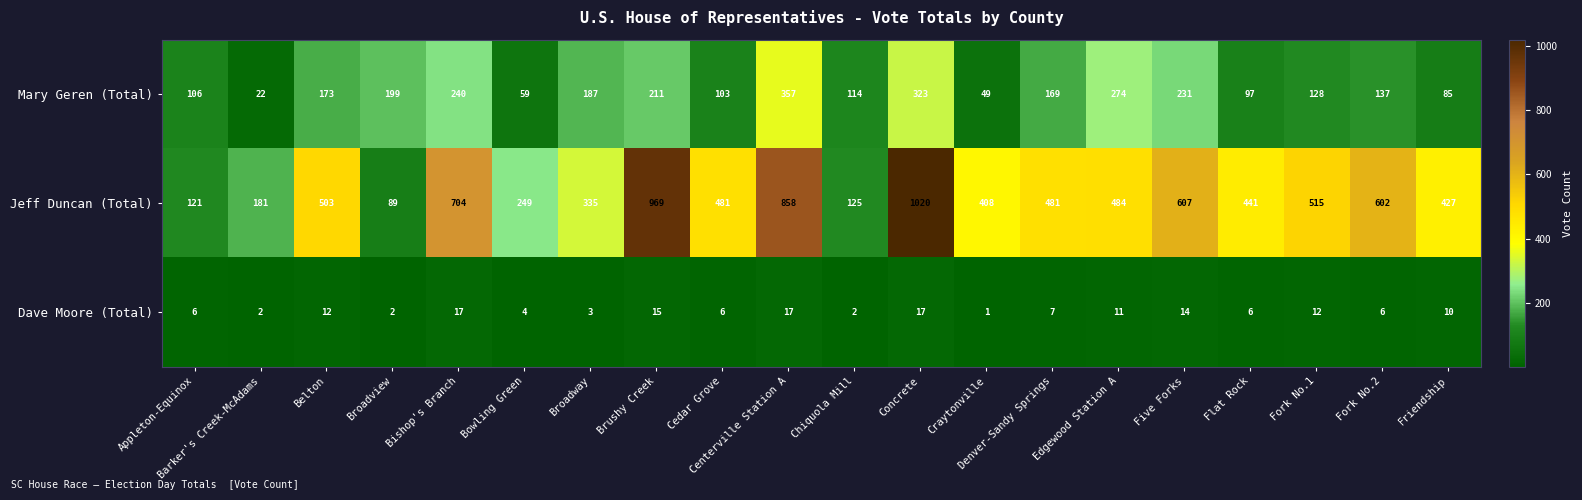

True or false: Jeff Duncan (Total) has a value of 144 at Fork No.2.

False